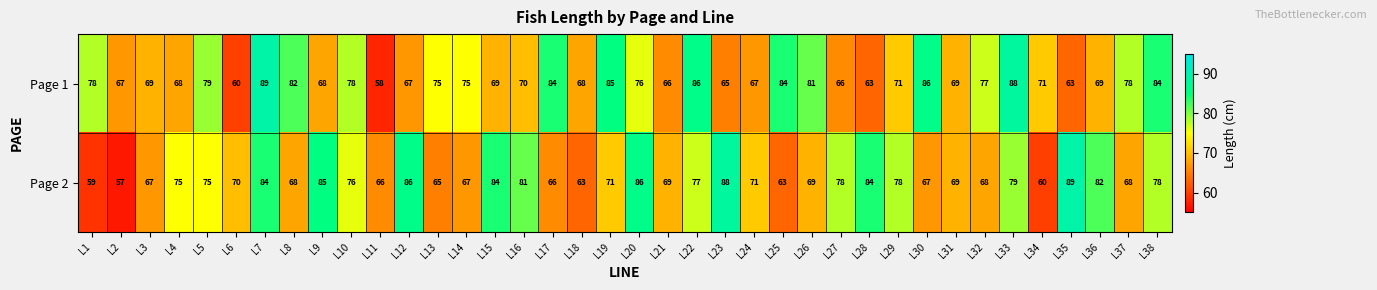

Where does the Page 2 series first go above 71?

L4